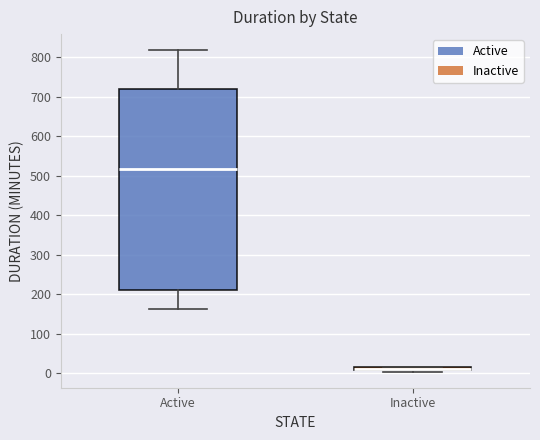

Comparing the boxes themselves (not the whiskers), which one is the tallest?

Active